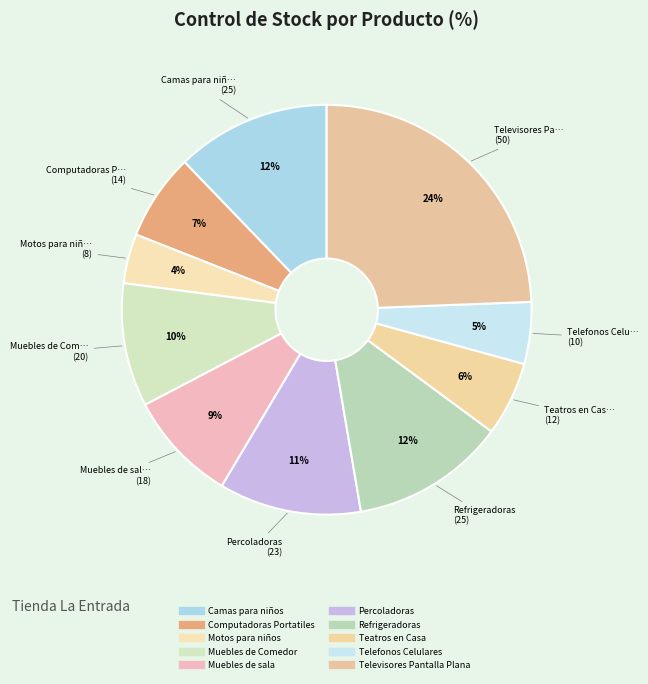

Count the number of slices in the pie.

10